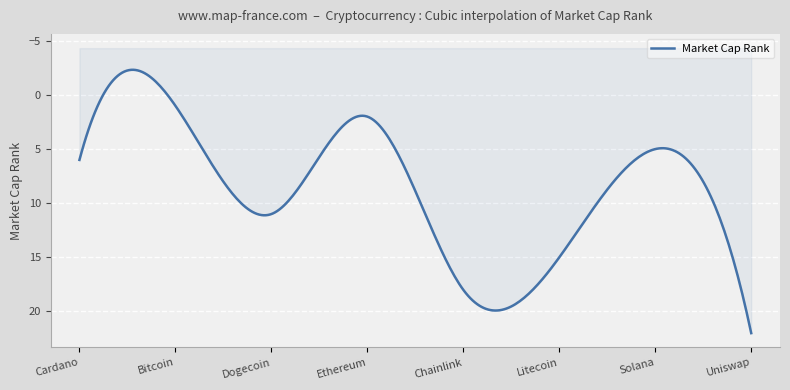

True or false: there are more than 0 points higher than both neighbors.

True